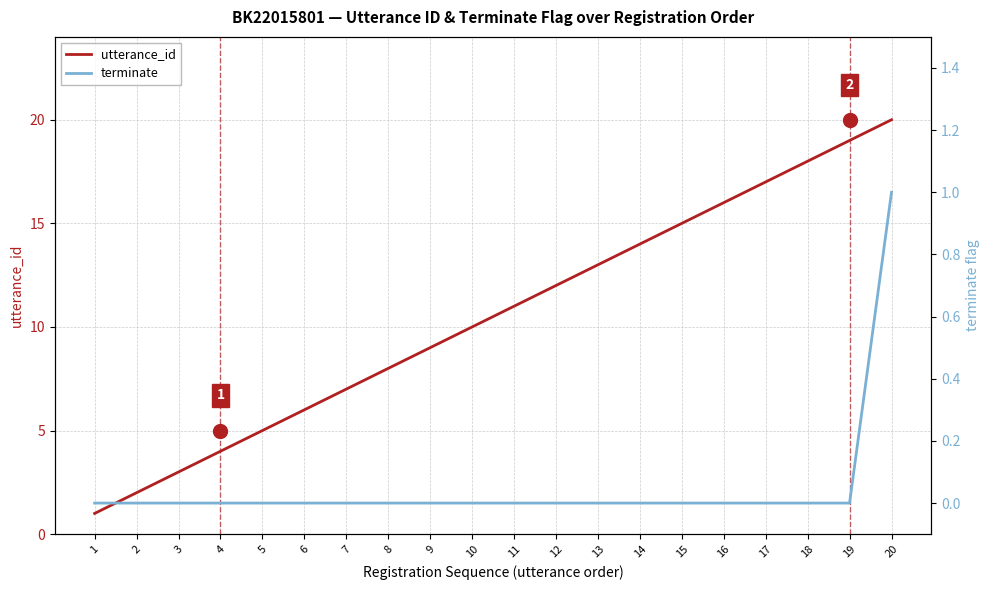

Which label corresponds to the largest value in the chart?

20